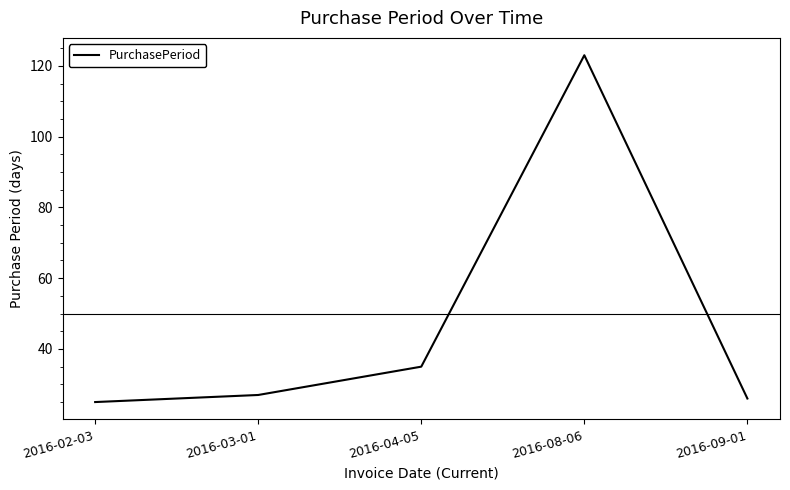

What is the minimum value shown in the chart?

25